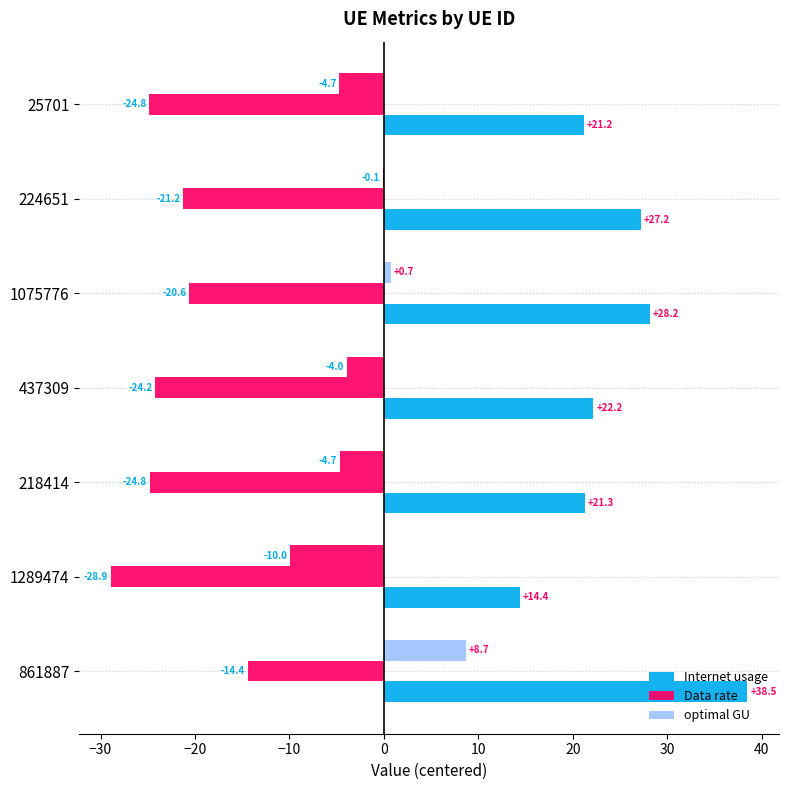

Count the number of data series in this chart.

3